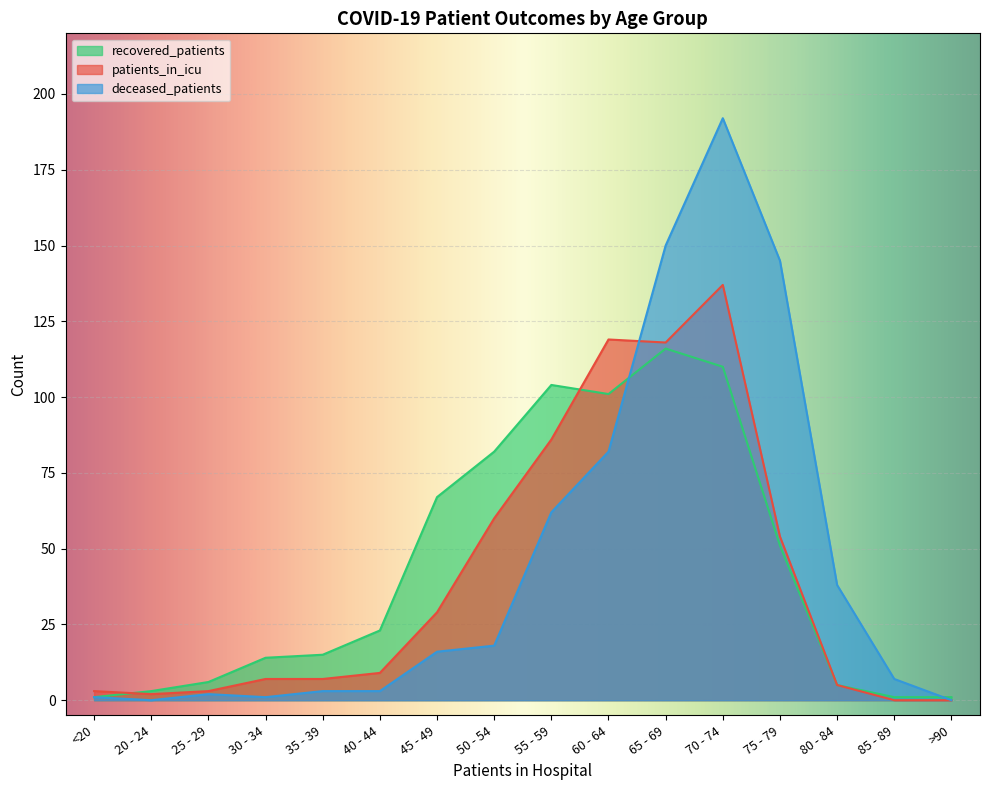

What is the value of the recovered_patients point at the 3rd from the left?

6